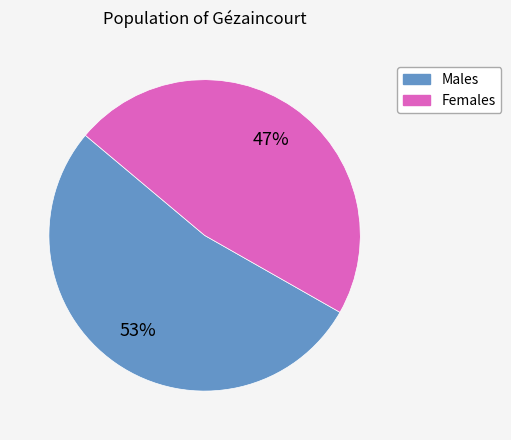

Does any single category account for the majority?

Yes